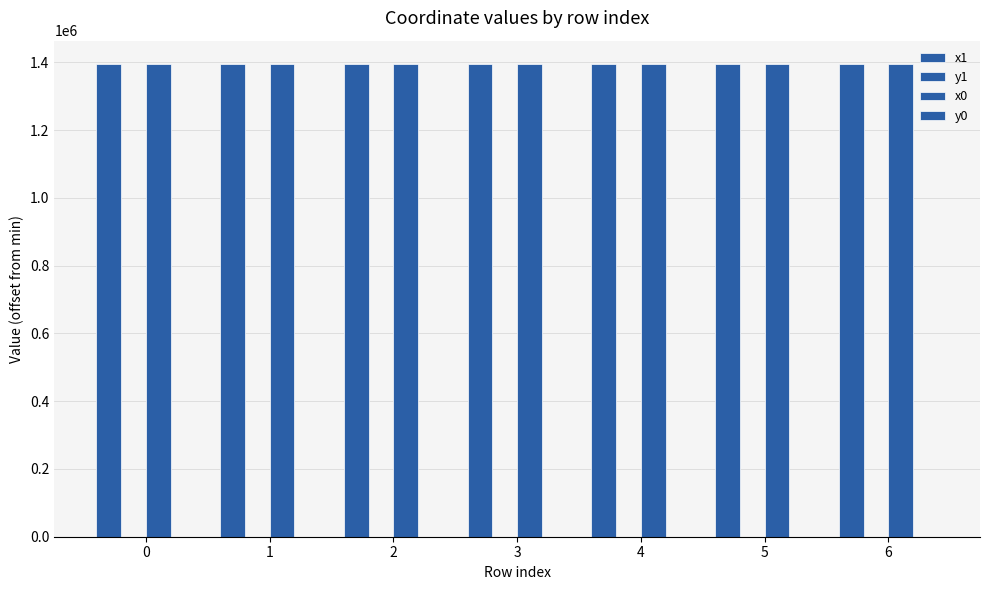

True or false: x1 has a value of 2256063.4 at 4.

False